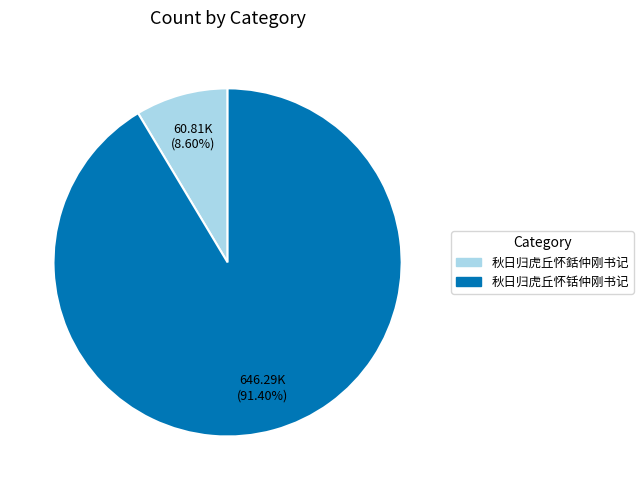

To the nearest percent, what is the average slice percentage?

50%